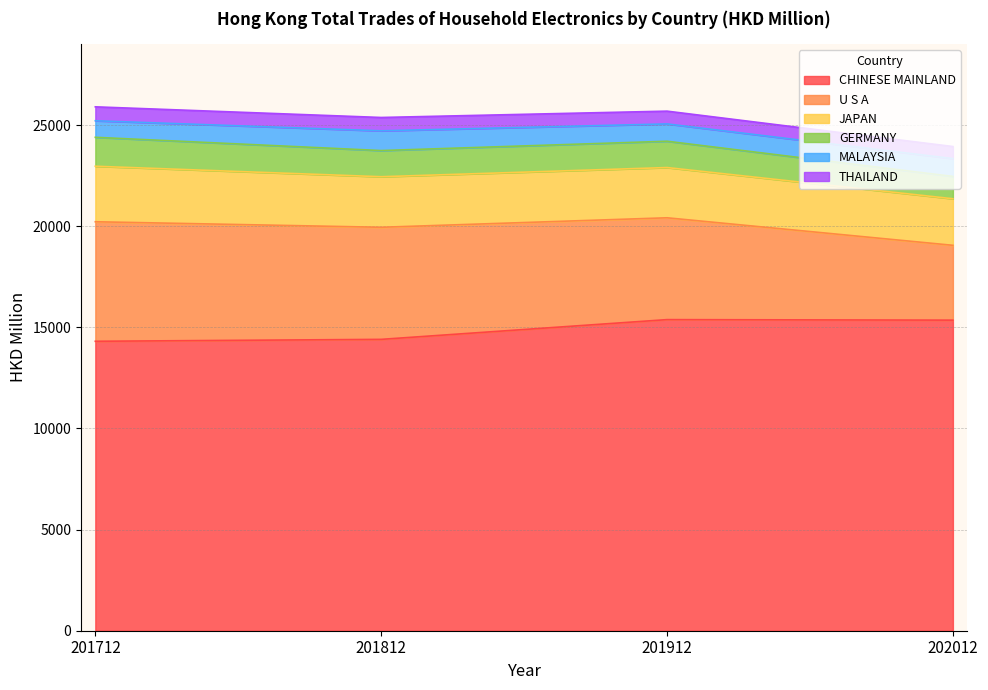

At which category does MALAYSIA reach its first local valley?

201912